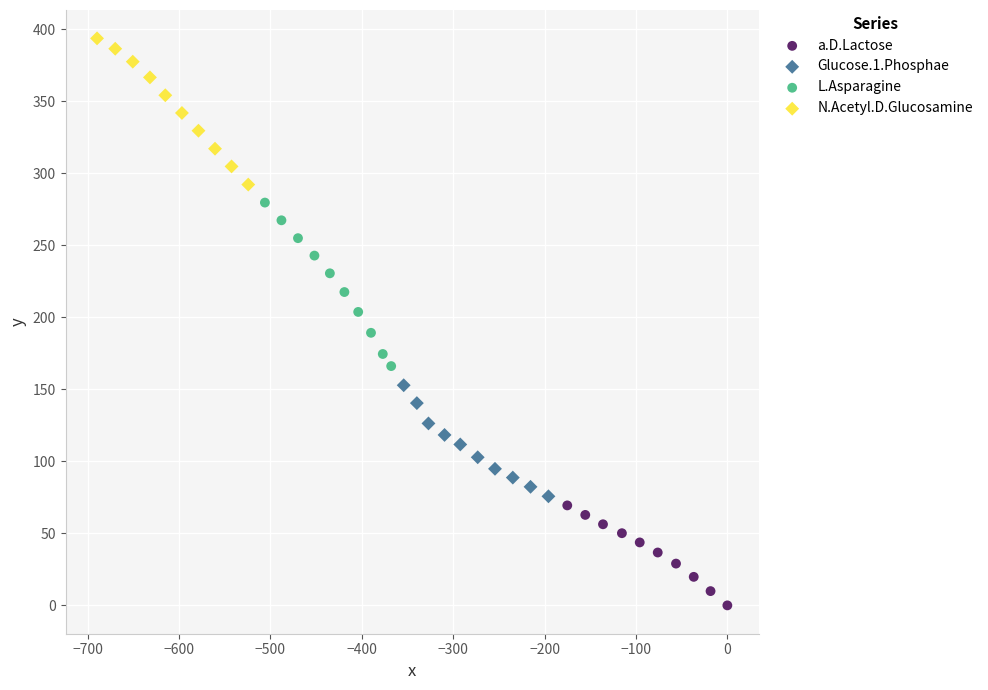

Which series reaches the maximum Y coordinate?

N.Acetyl.D.Glucosamine